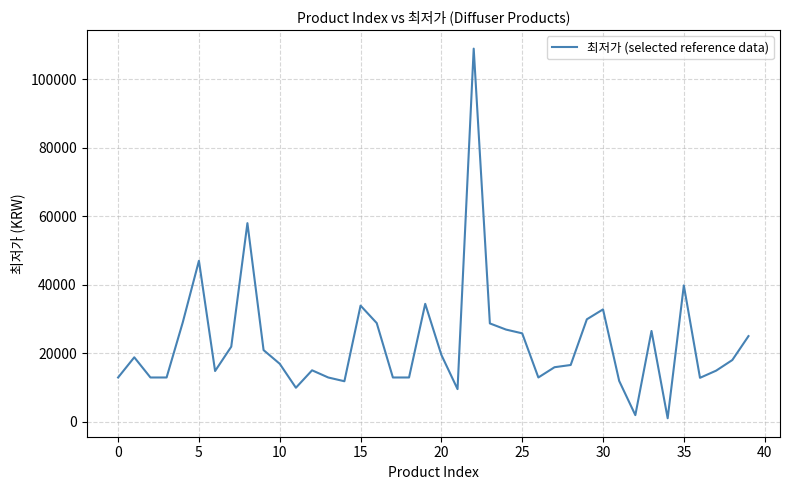

What is the maximum value shown in the chart?

109000